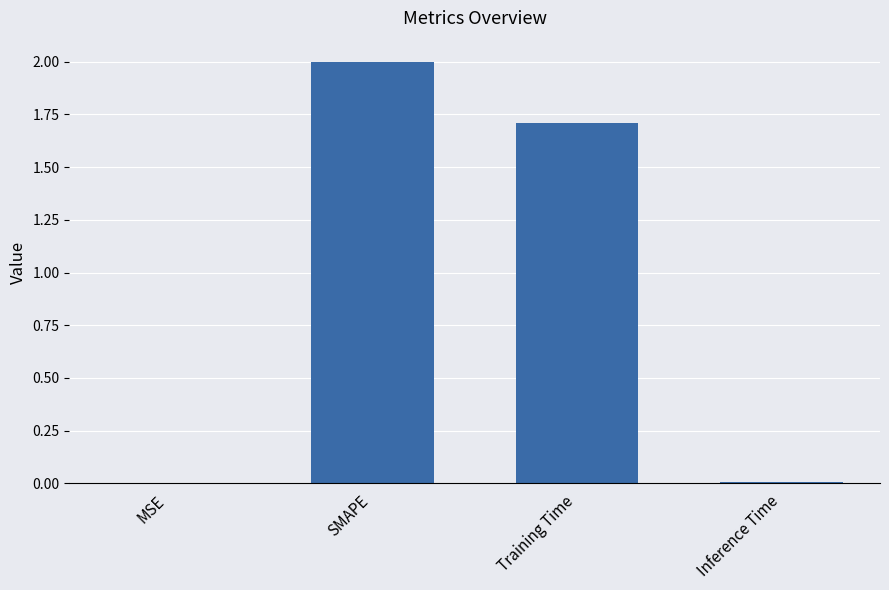

Is it true that the value at MSE is 0.0?

True